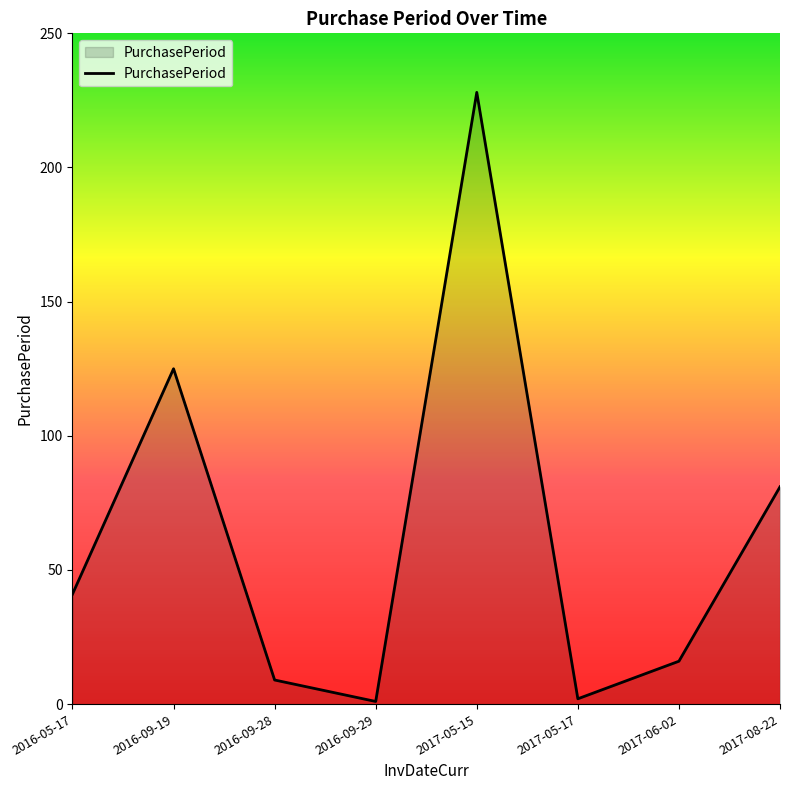

Reading right to left, extract all data points from this chart.

81	16	2	228	1	9	125	41